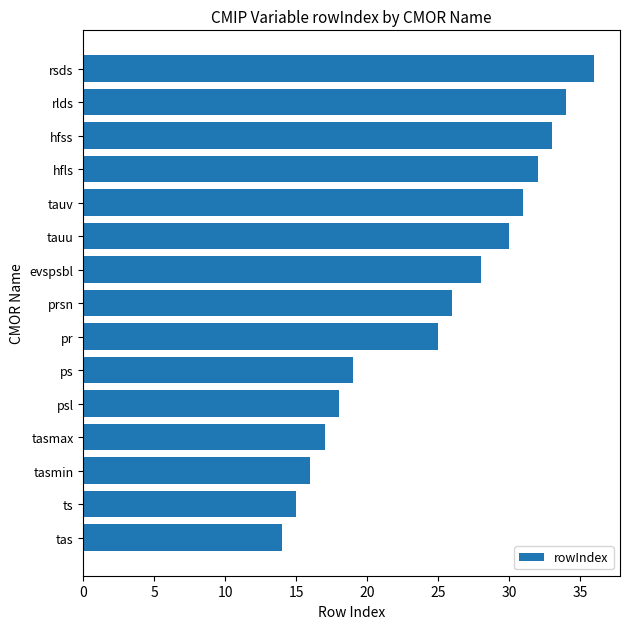

The chart shows a value of 59 at hfss. True or false?

False